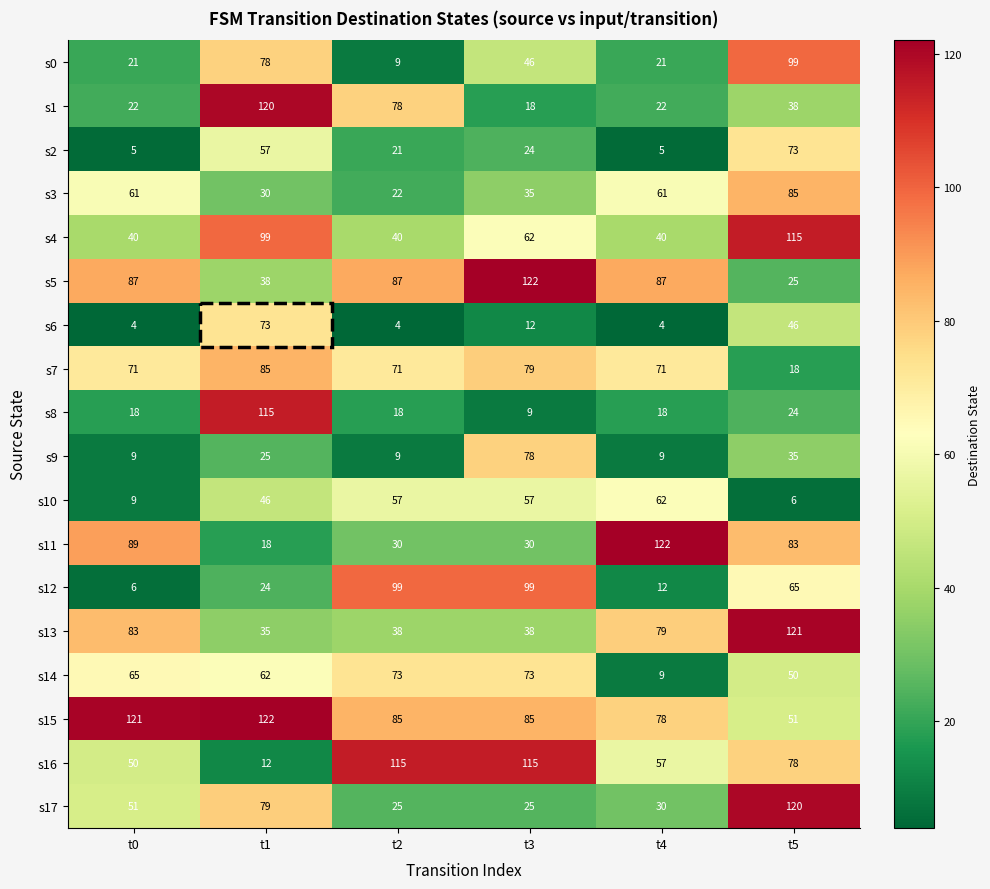

What value does the s16 series have at t5, to the nearest 50?

100